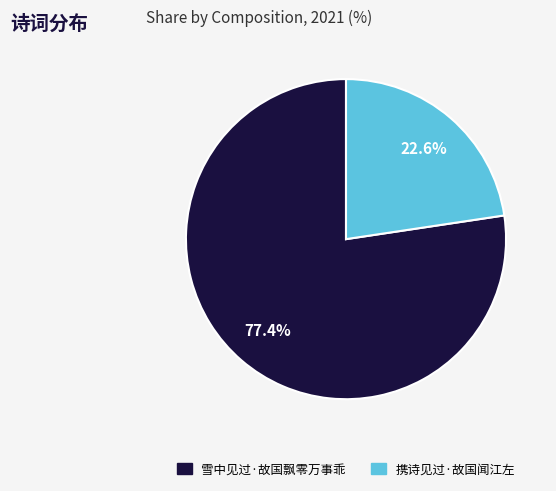

Is it true that 携诗见过·故国闻江左 is 14% of the pie?

False